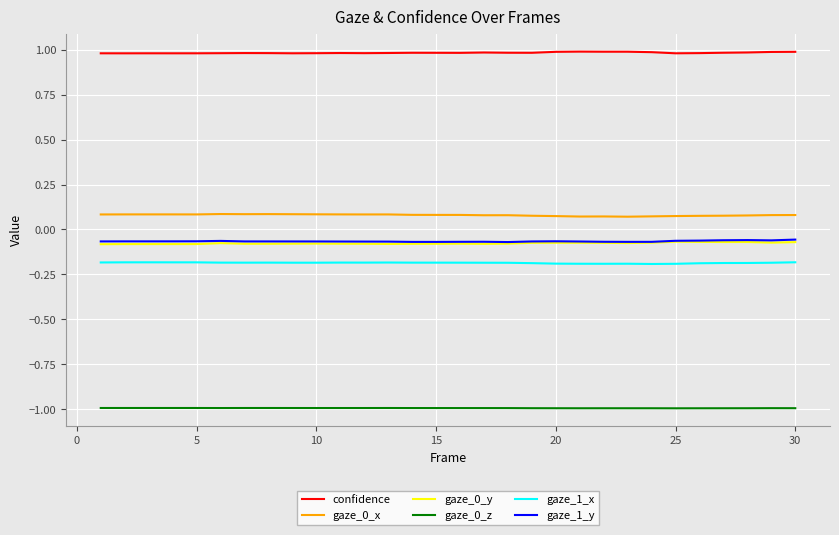

In gaze_1_x, how many points are higher than both neighbors (excluding endpoints)?

5